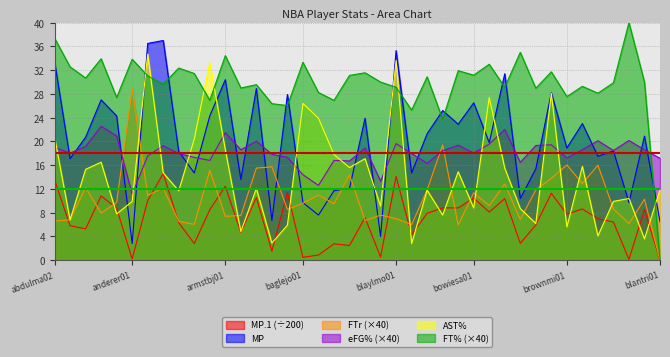

At how many categories does at least one series exceed 19?

39